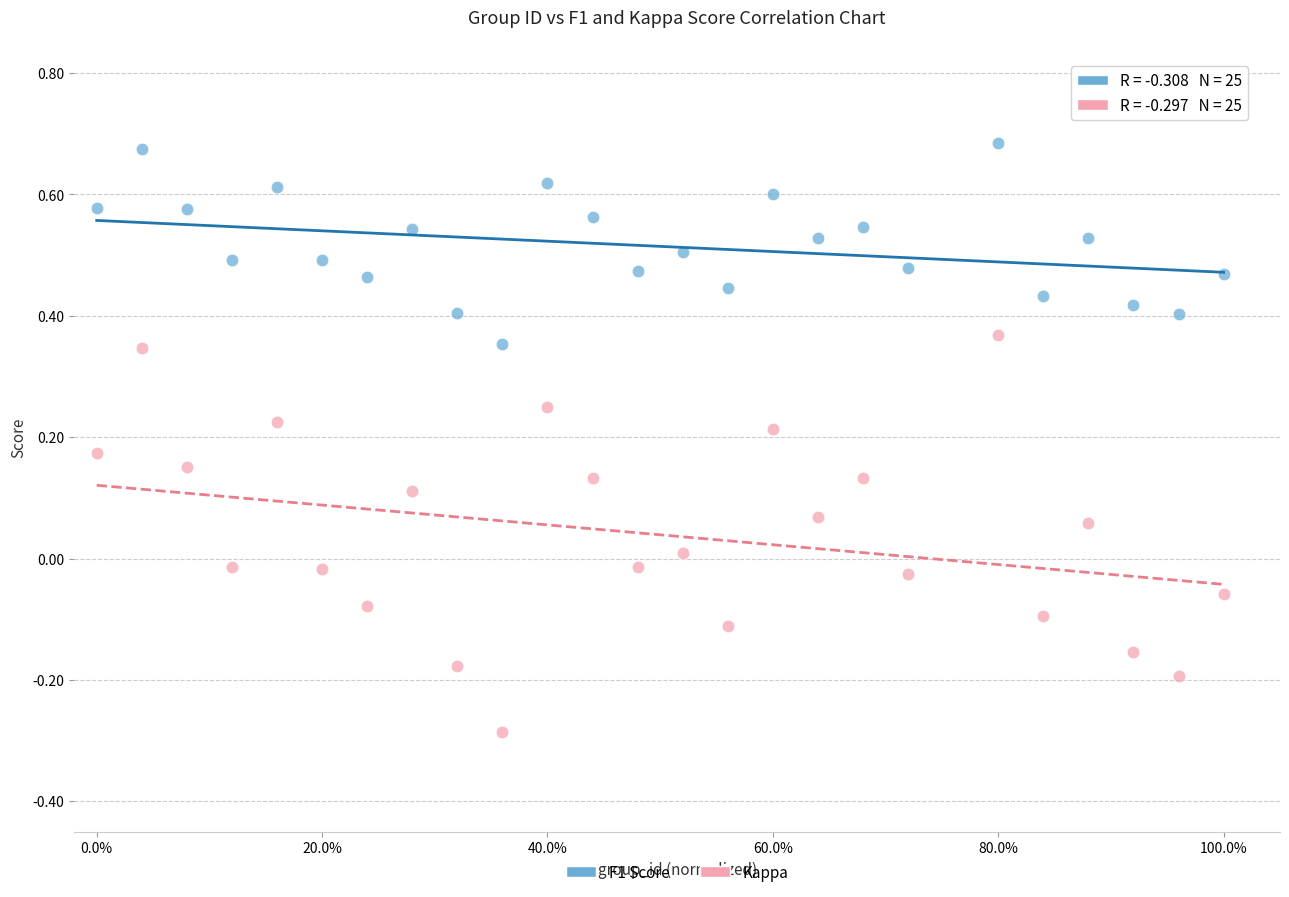

Across all data points, what is the range of Y values (max minus min)?

1.0